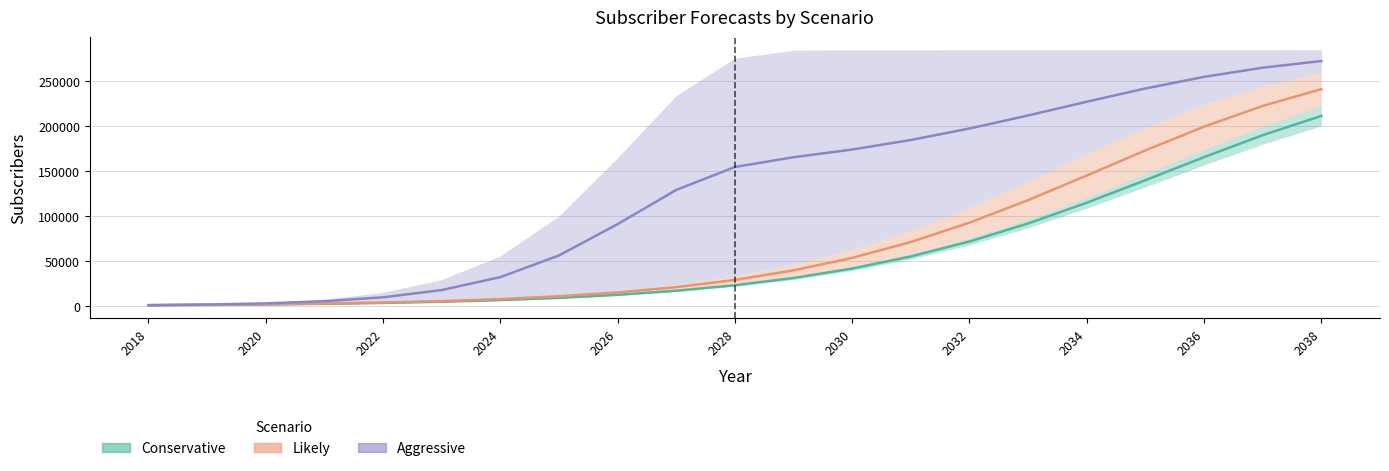

At which category is the sum across all series the highest?

2038